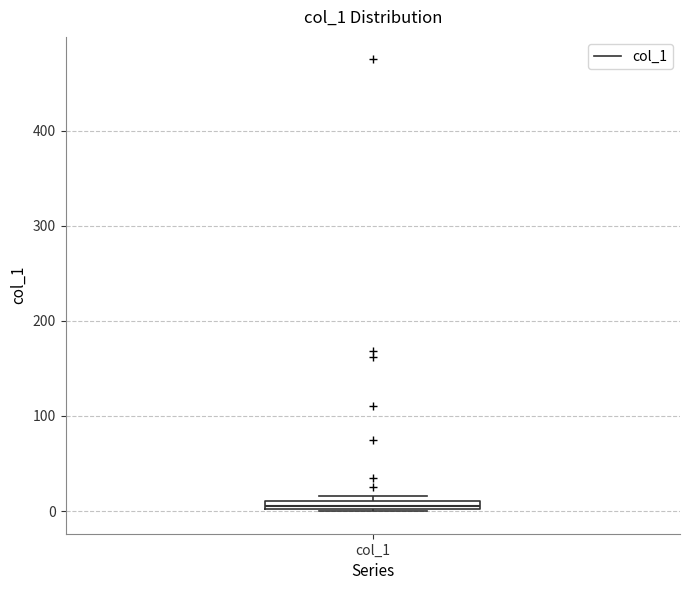

Where is the upper edge of the box for col_1 on the y-axis? The values are not printed on the chart, so give them approximately, as read against the axis.

10